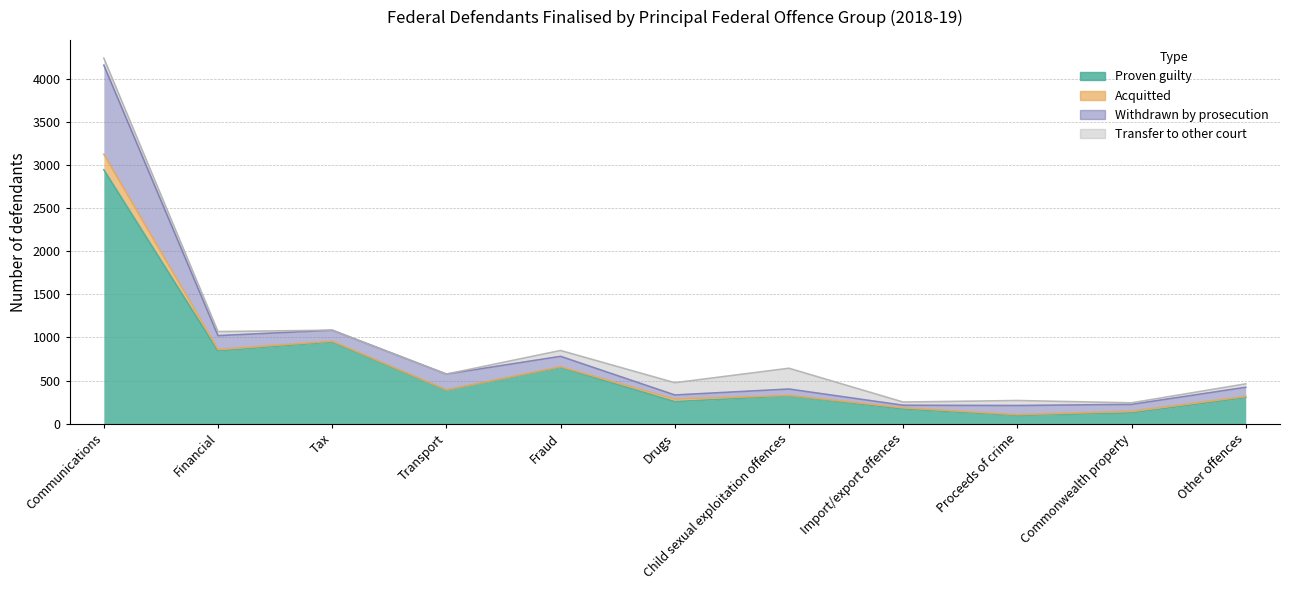

Which series has the largest total across all categories?

Proven guilty